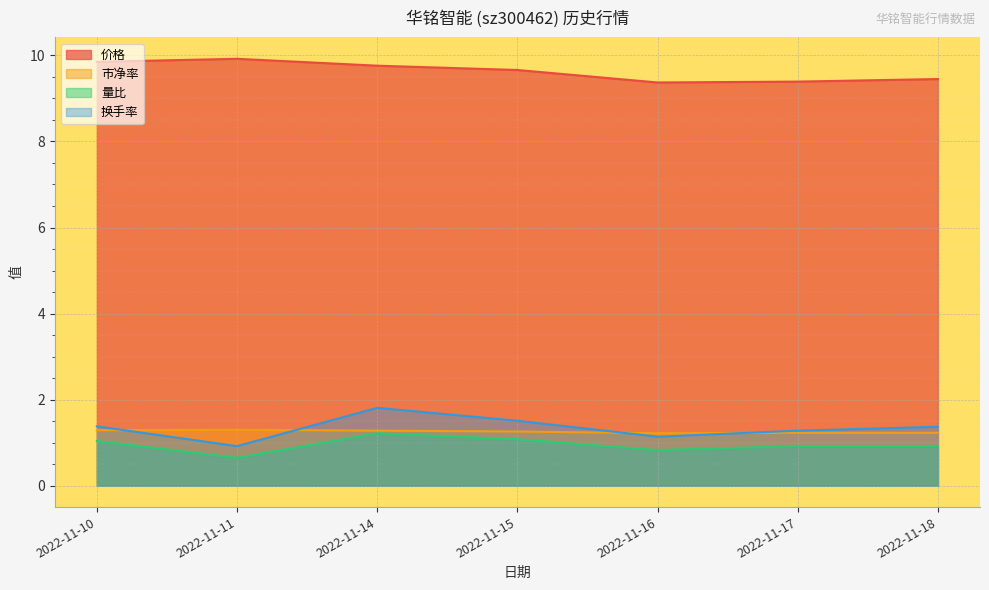

Count the 市净率 values in the range 1 to 2.

7